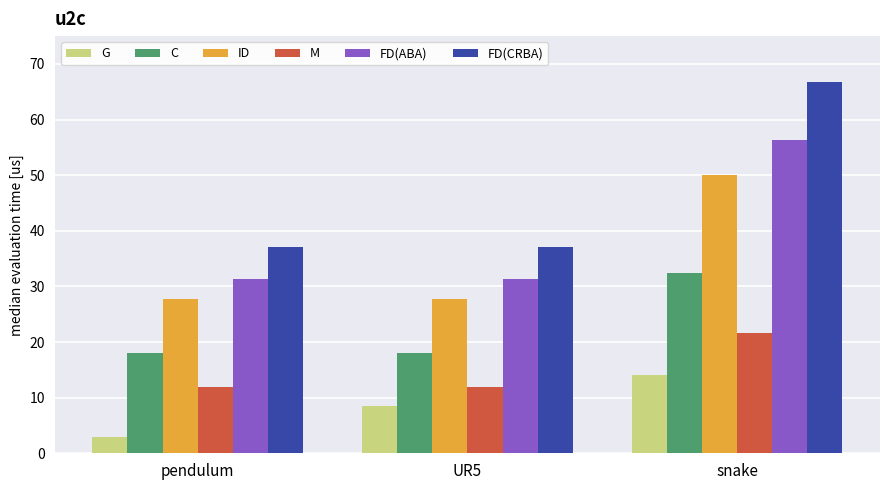

What is the sum of the C values at snake and UR5?

50.4